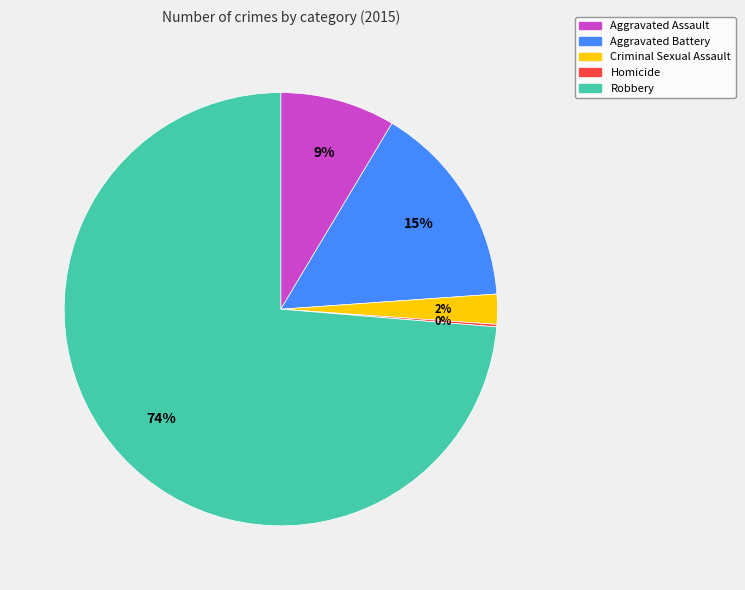

True or false: Aggravated Battery accounts for 2% of the total.

False